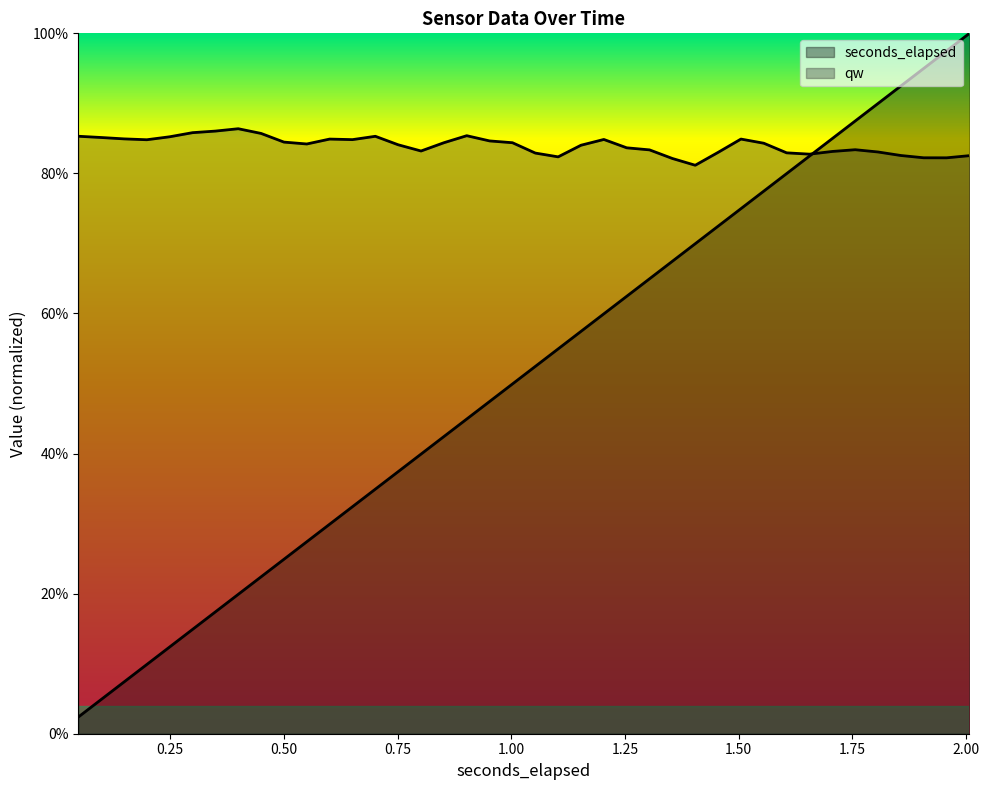

Reading left to right, list all the values displayed in this chart.

seconds_elapsed: 0.0	0.0	0.1	0.1	0.1	0.1	0.2	0.2	0.2	0.2	0.3	0.3	0.3	0.3	0.4	0.4	0.4	0.4	0.5	0.5	0.5	0.5	0.6	0.6	0.6	0.6	0.7	0.7	0.7	0.7	0.8	0.8	0.8	0.8	0.9	0.9	0.9	0.9	1.0	1.0
qw: 0.9	0.9	0.8	0.8	0.9	0.9	0.9	0.9	0.9	0.8	0.8	0.8	0.8	0.9	0.8	0.8	0.8	0.9	0.8	0.8	0.8	0.8	0.8	0.8	0.8	0.8	0.8	0.8	0.8	0.8	0.8	0.8	0.8	0.8	0.8	0.8	0.8	0.8	0.8	0.8